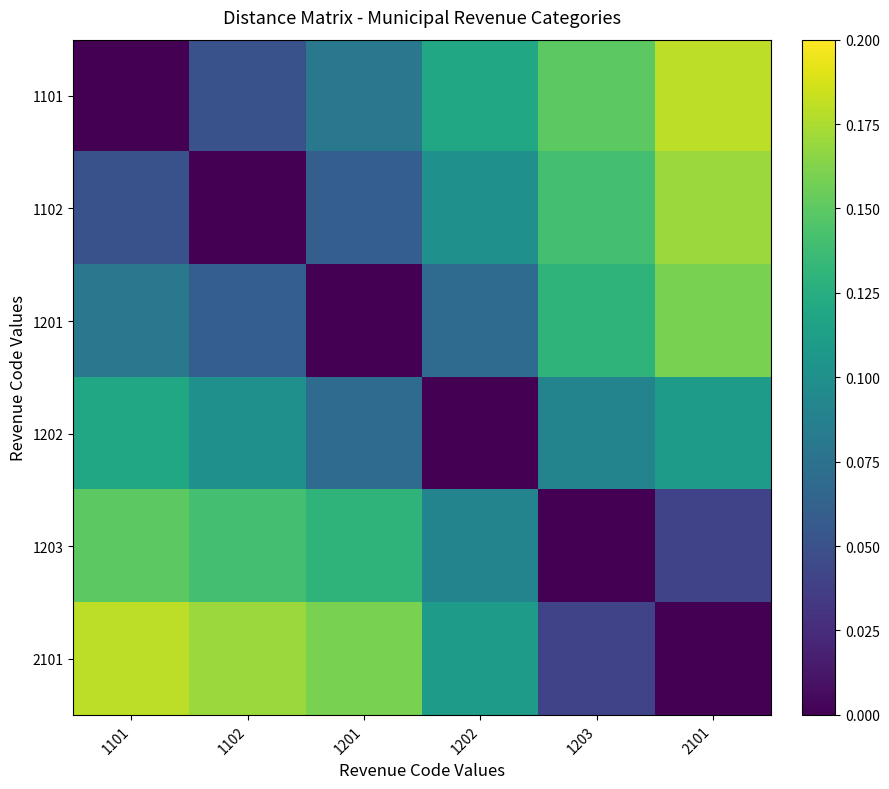

Which series has the largest range (max minus min)?

1101